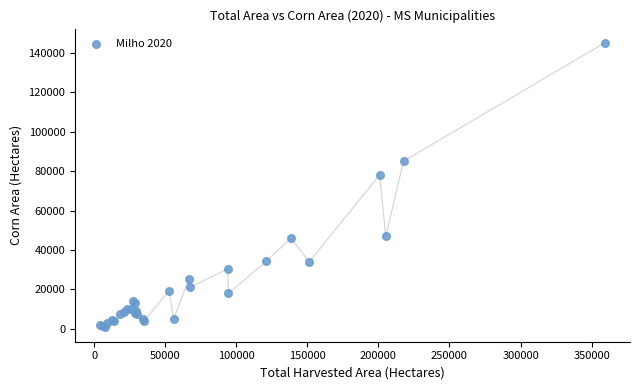

What Y value in the scatter plot is closest to 72861?

78090